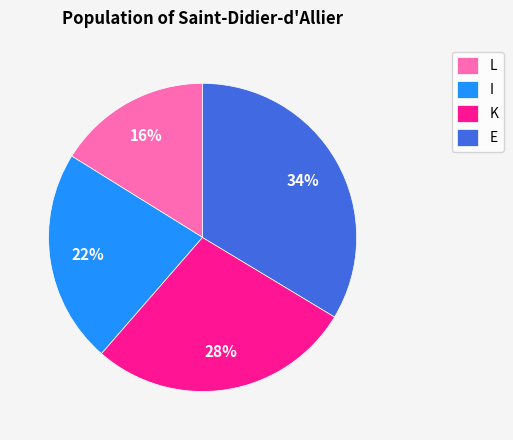

Do I and L together represent more than half of the pie?

No